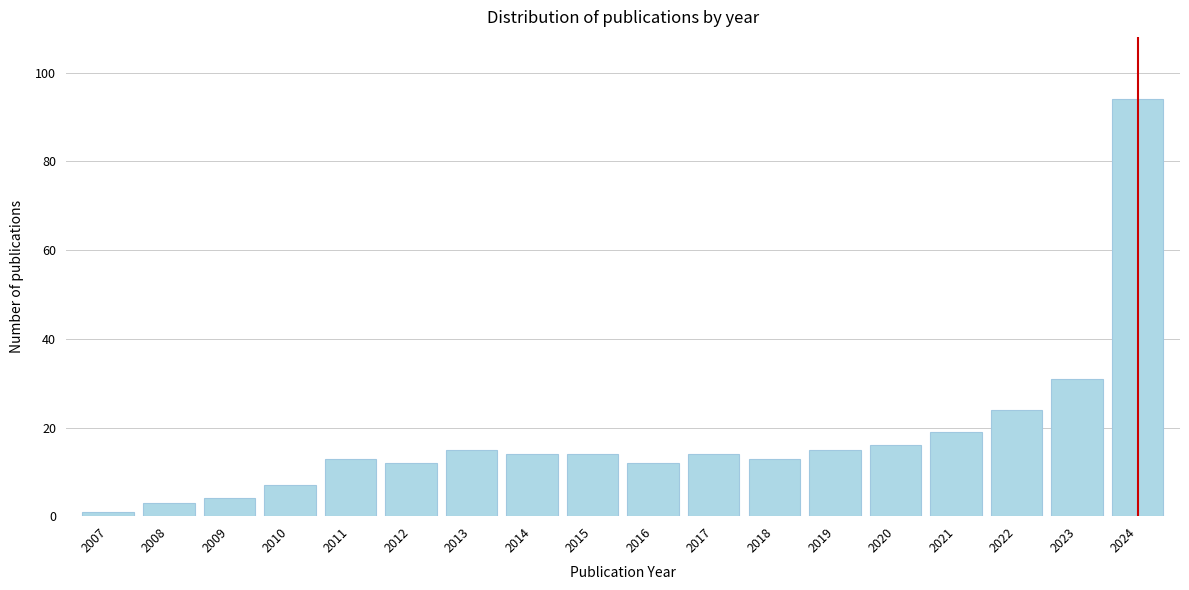

Reading left to right, what are all the values shown in this chart?

2007=1	2008=3	2009=4	2010=7	2011=13	2012=12	2013=15	2014=14	2015=14	2016=12	2017=14	2018=13	2019=15	2020=16	2021=19	2022=24	2023=31	2024=94